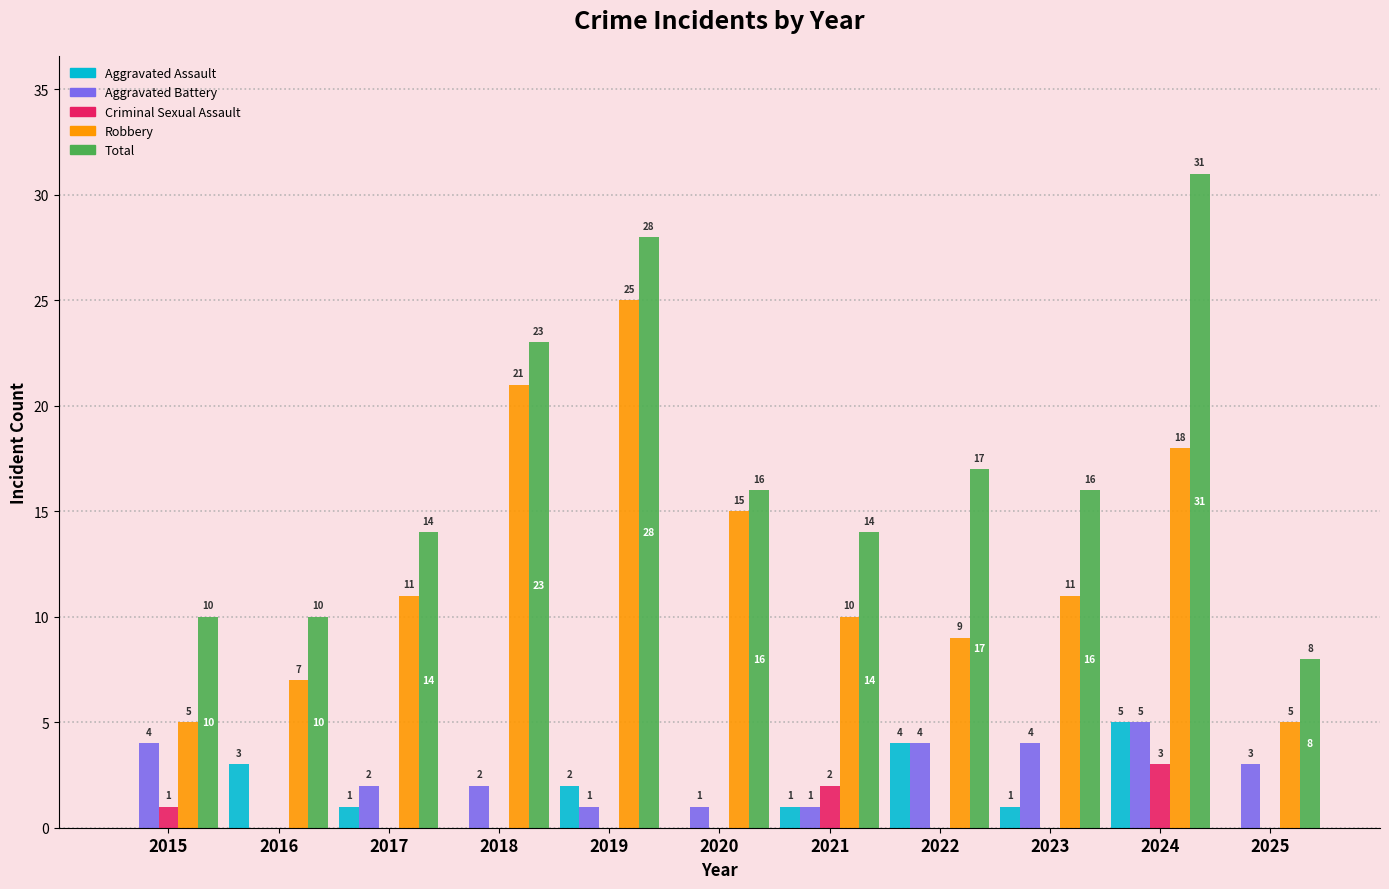

How many groups of bars are there?

11